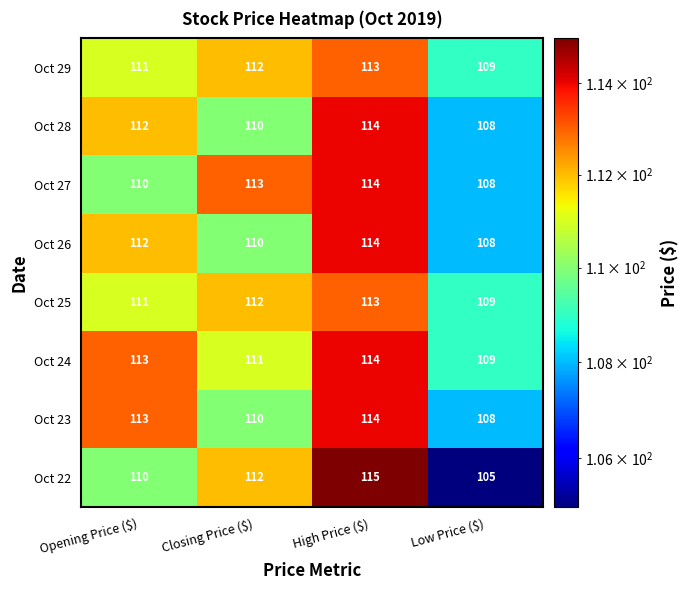

What is the minimum value for Oct 27?

108